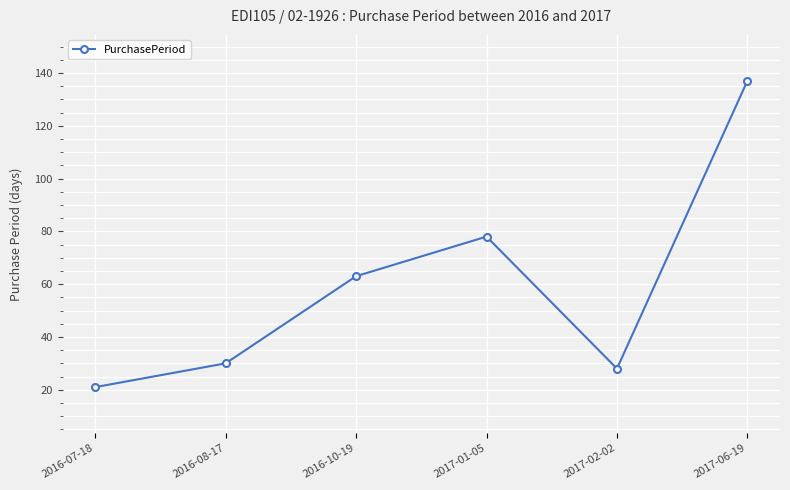

Reading left to right, list all the values displayed in this chart.

21	30	63	78	28	137